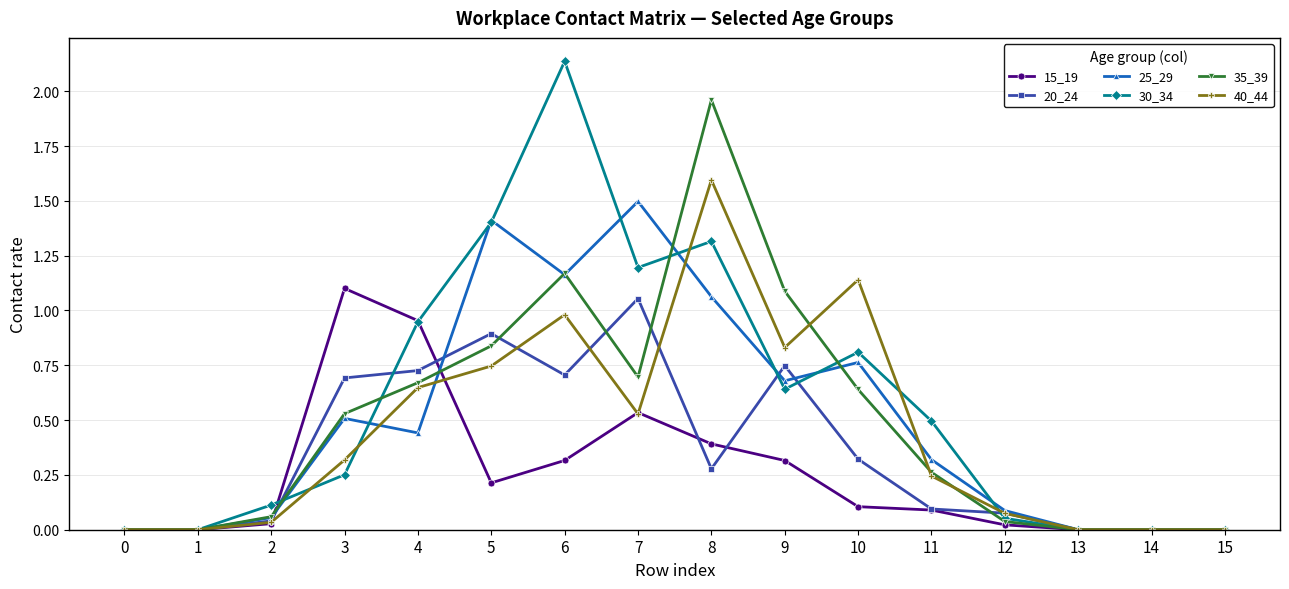

What is the sum of all 40_44 values?

7.1